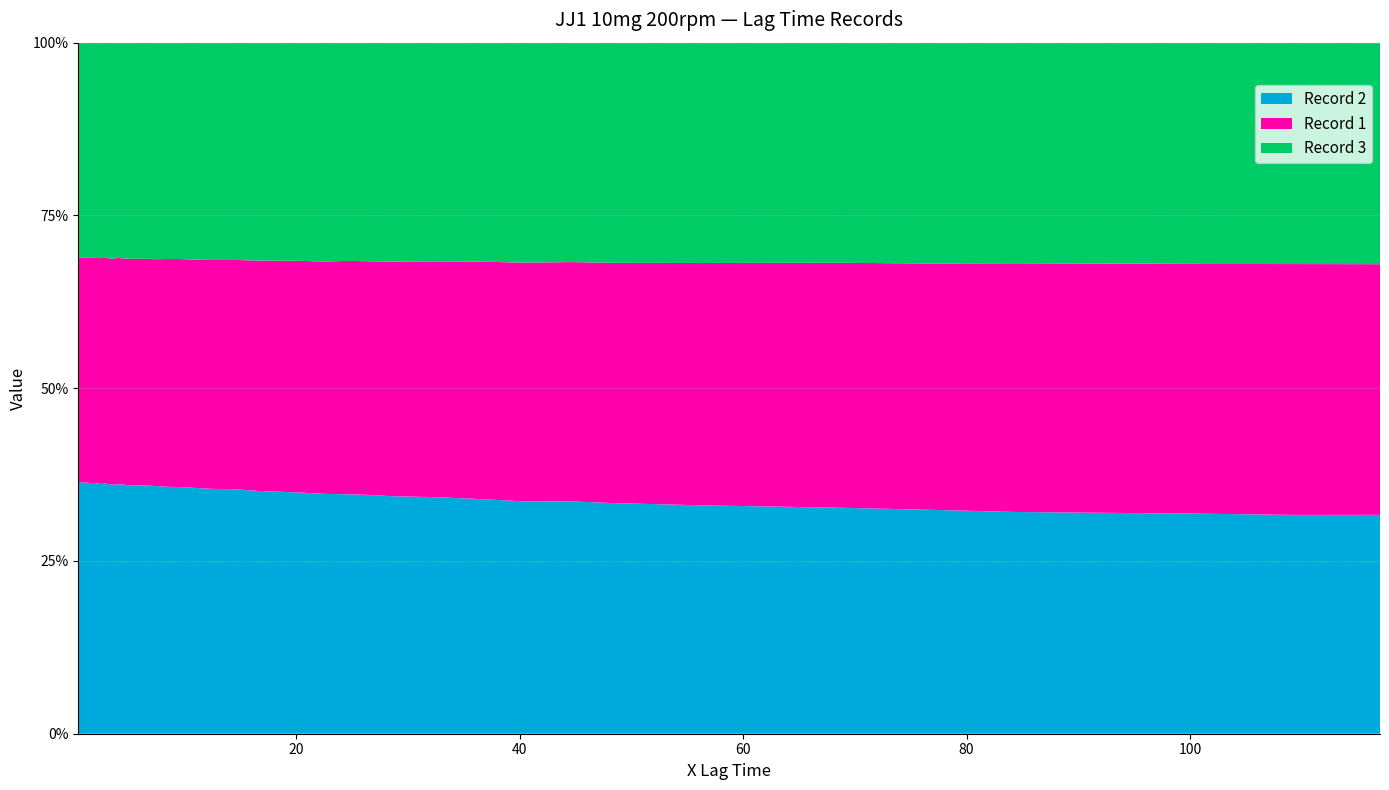

What is the maximum value for Record 2?

36.4